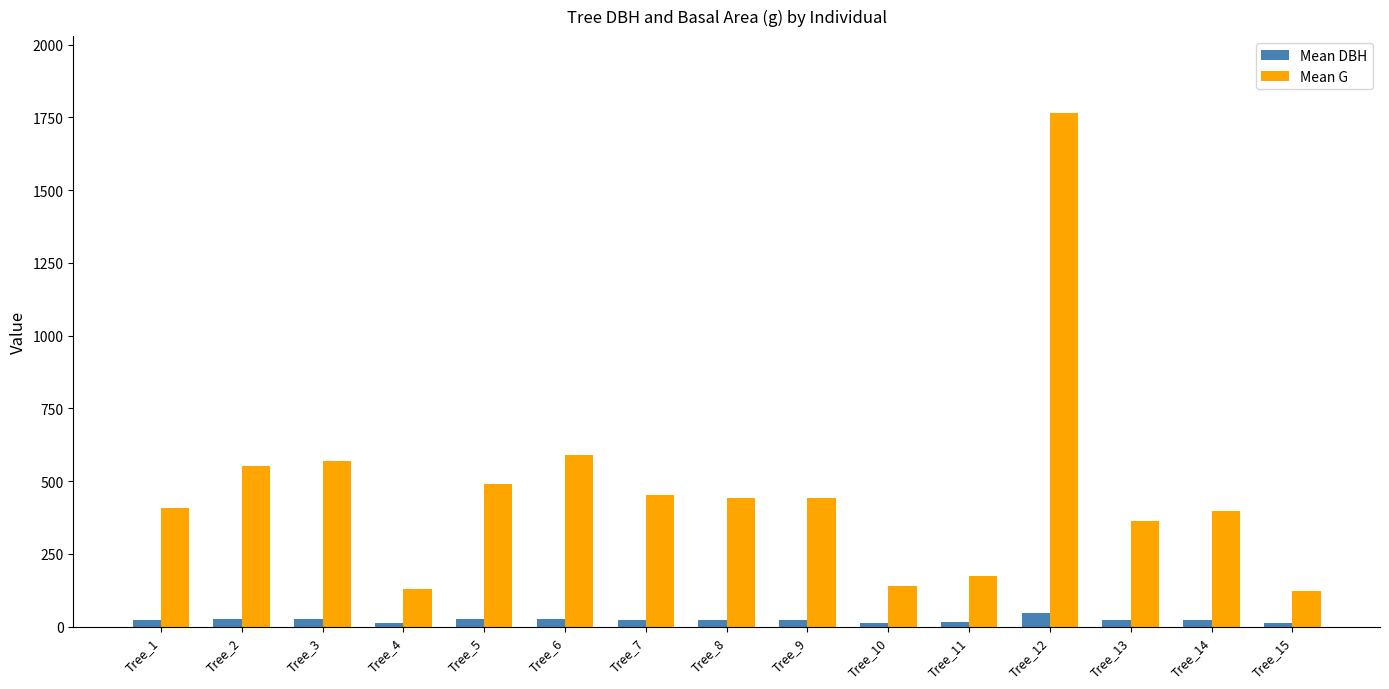

What is the average value of the Mean DBH series?

23.0